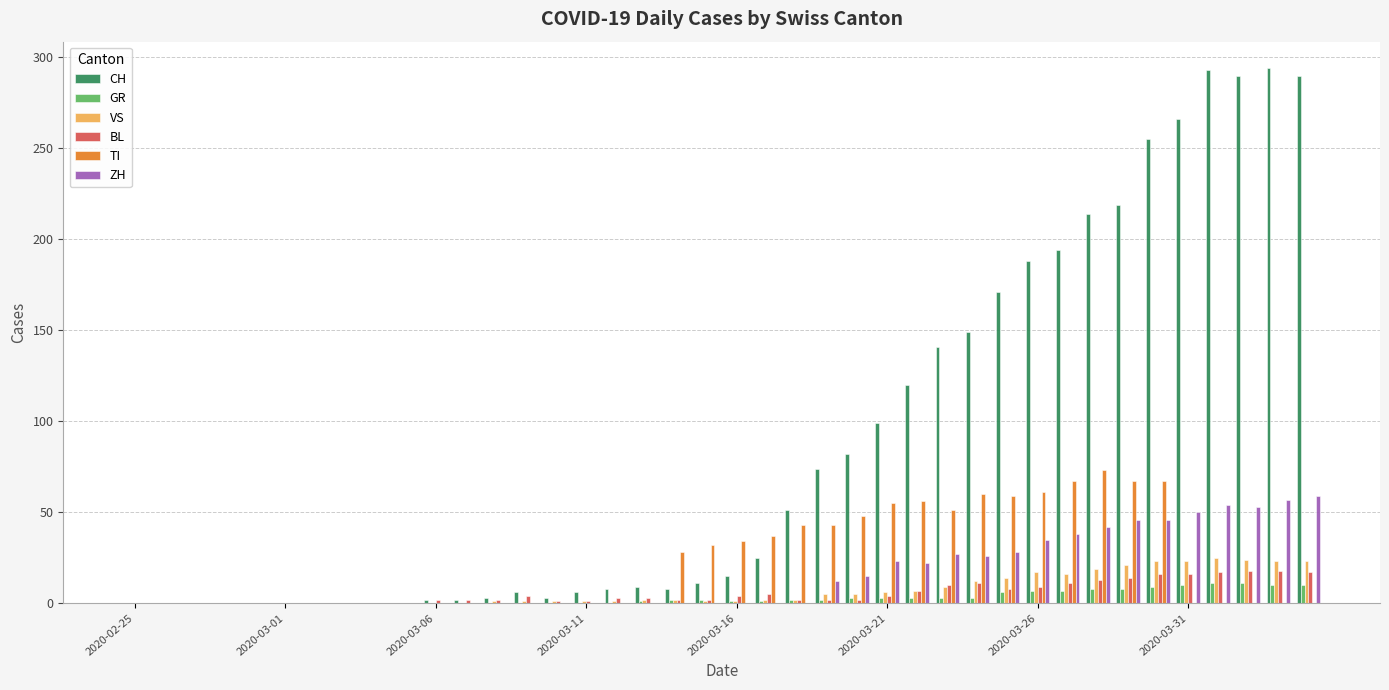

What is the sum of all TI values?

881